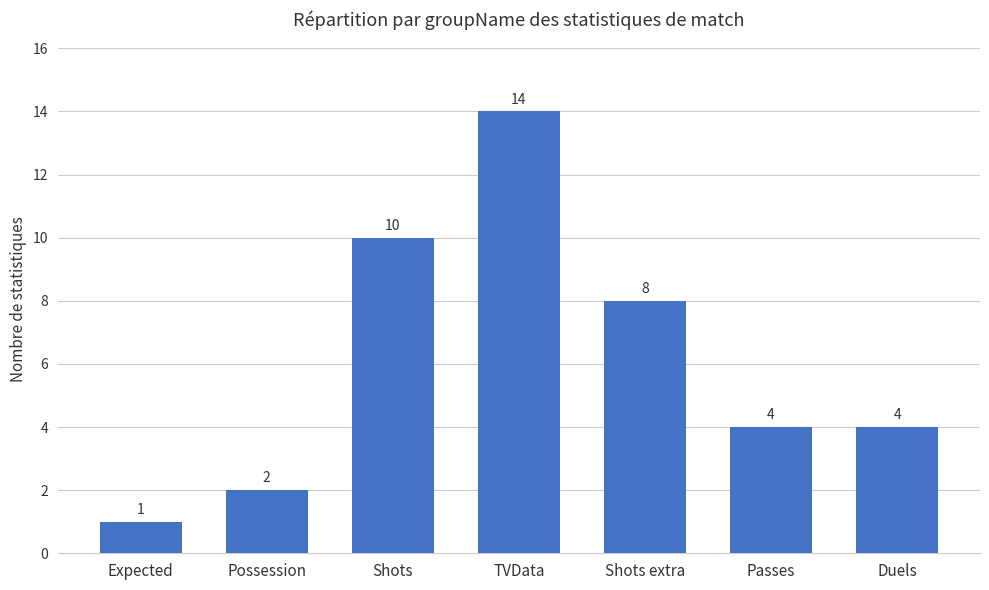

What is the difference between the maximum and minimum values?

13